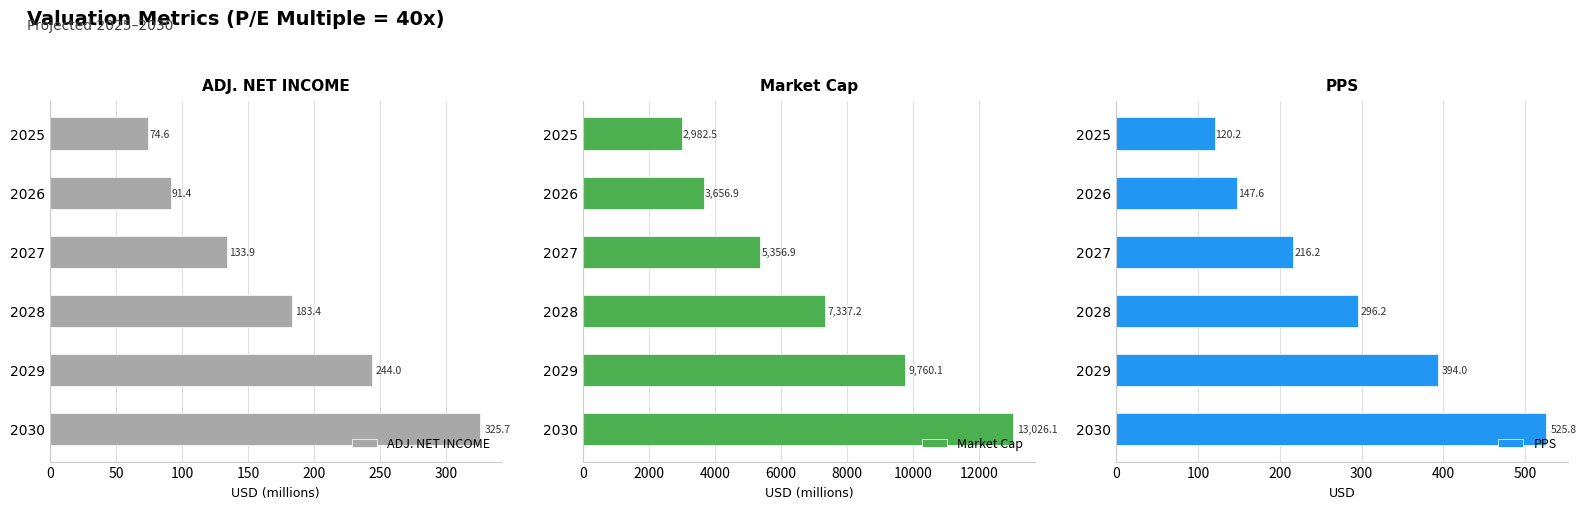

Which category has the highest value in the ADJ. NET INCOME series?

2030